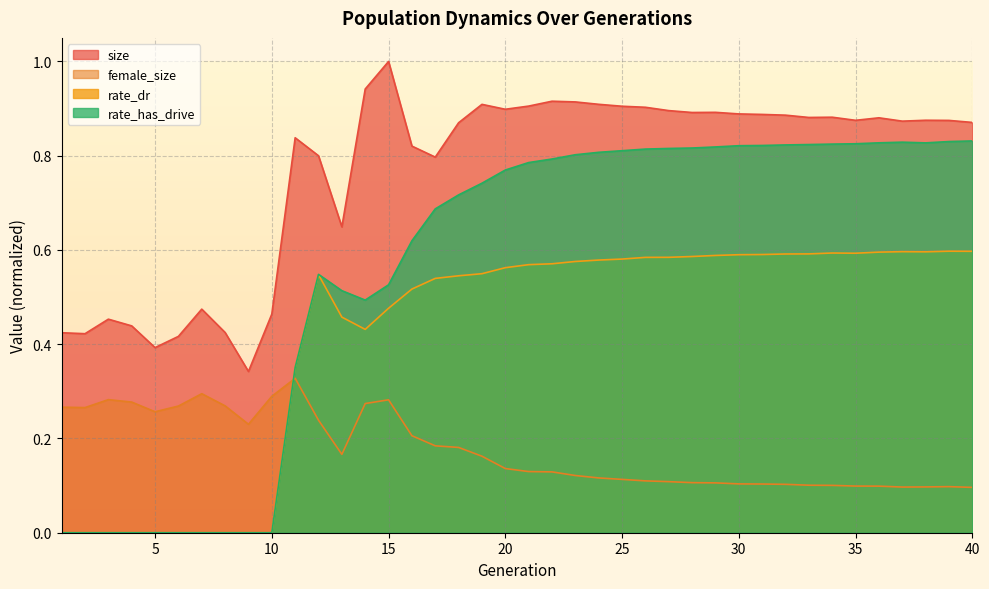

True or false: size and rate_has_drive intersect in this chart.

False